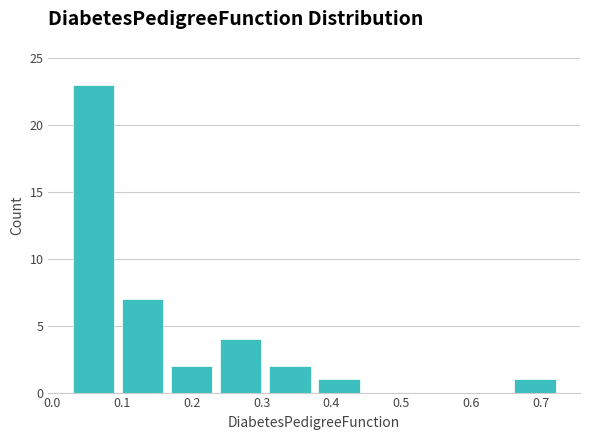

Which range on the x-axis has the tallest bar?

0.02 to 0.09